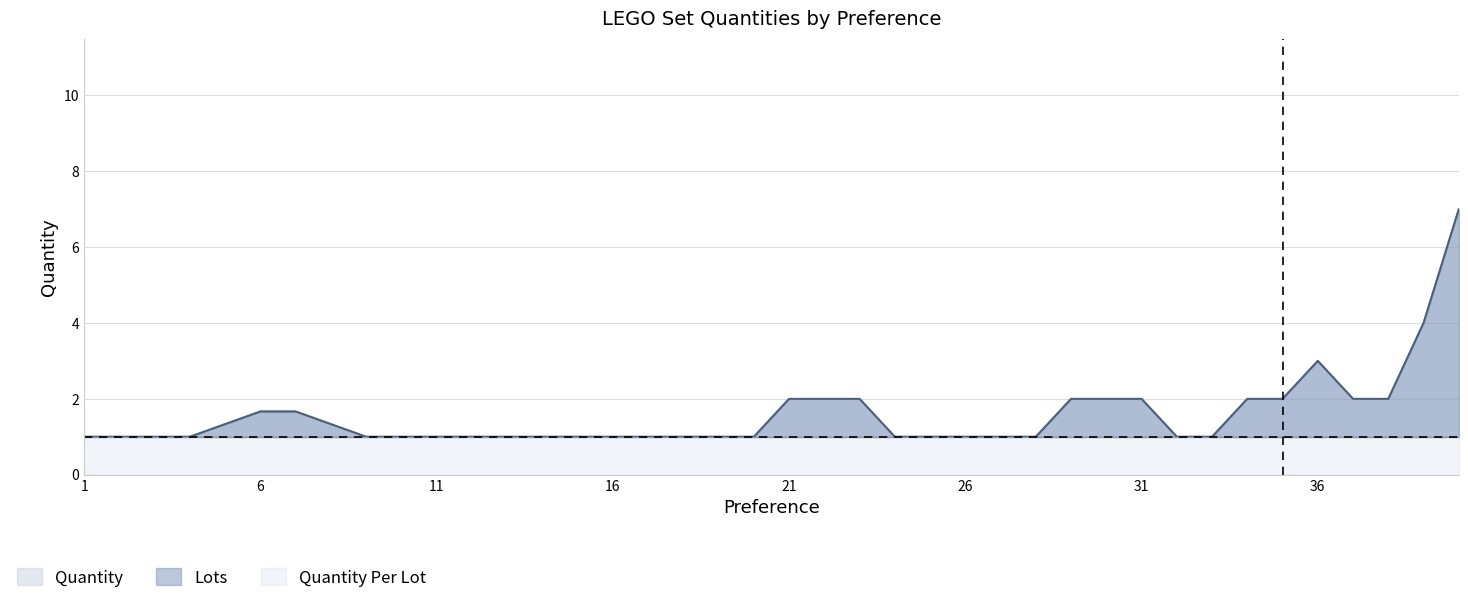

Rank the categories by Quantity Per Lot value from lowest to highest.

1, 2, 3, 4, 5, 6, 7, 8, 9, 10, 11, 12, 13, 14, 15, 16, 17, 18, 19, 20, 21, 22, 23, 24, 25, 26, 27, 28, 29, 30, 31, 32, 33, 34, 35, 36, 37, 38, 39, 40